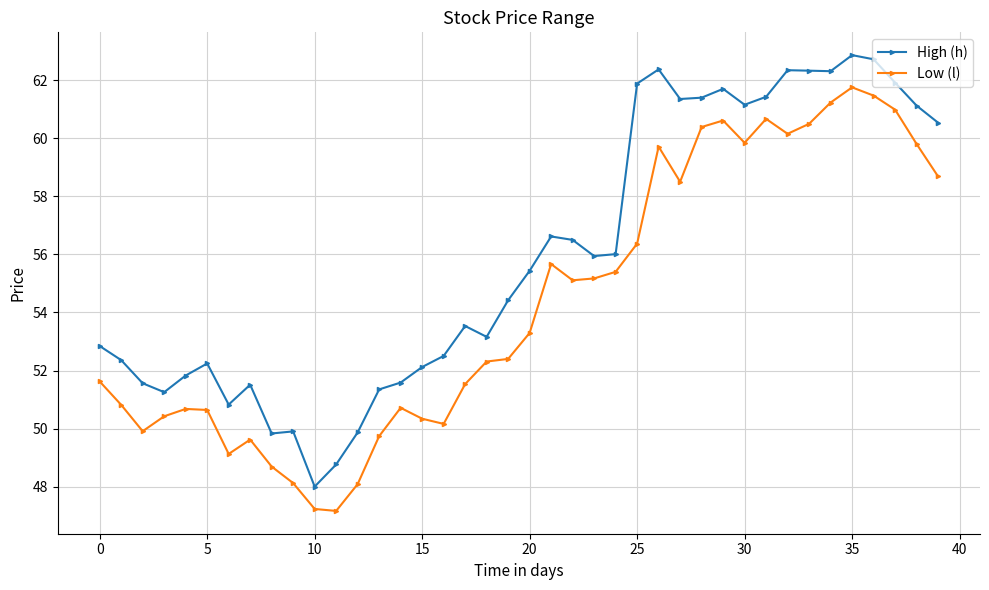

What is the minimum value for High (h)?

48.0